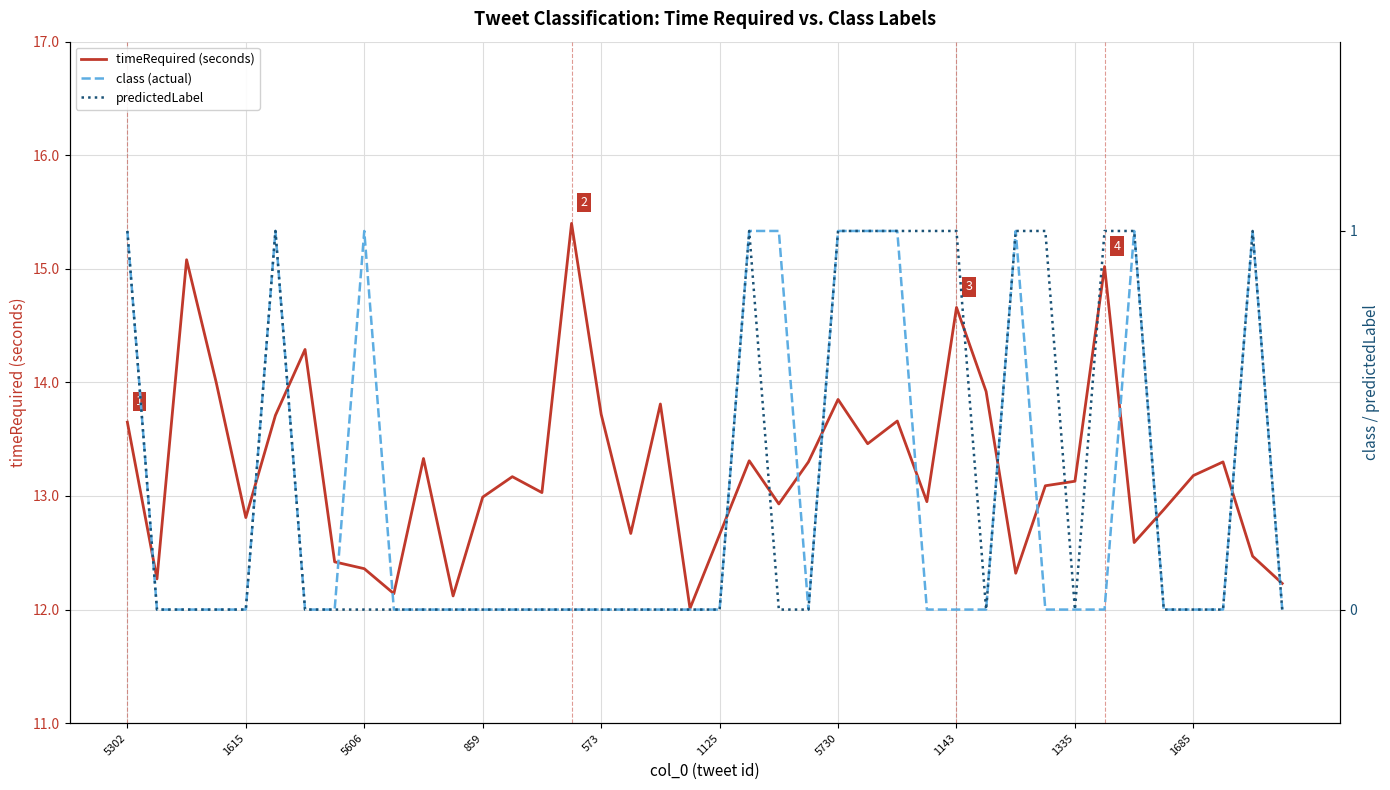

What is the highest value of the timeRequired (seconds) series?

15.4